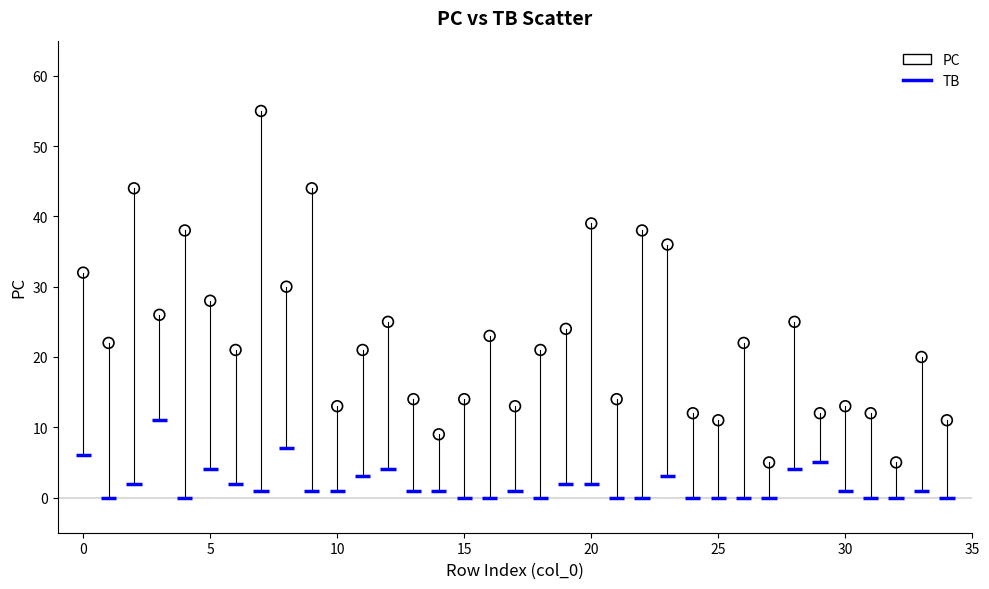

What is the range of Y values (max minus min)?

50